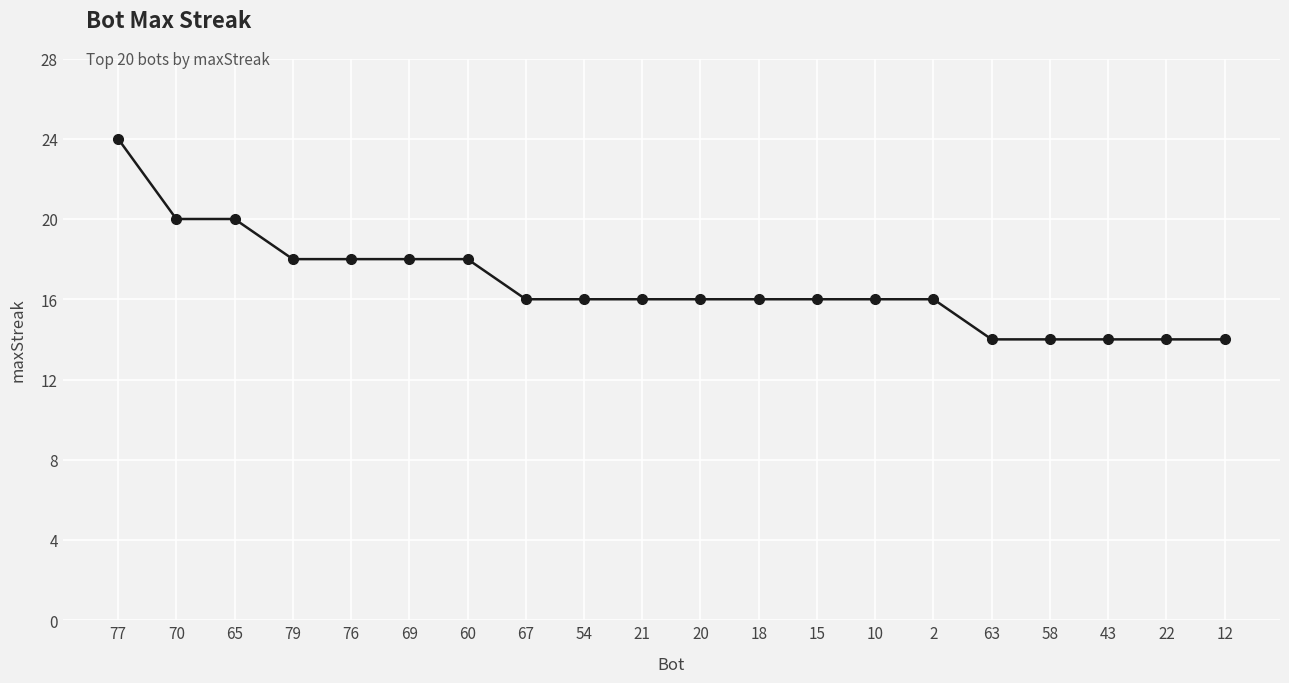

What is the maximum value shown in the chart?

24